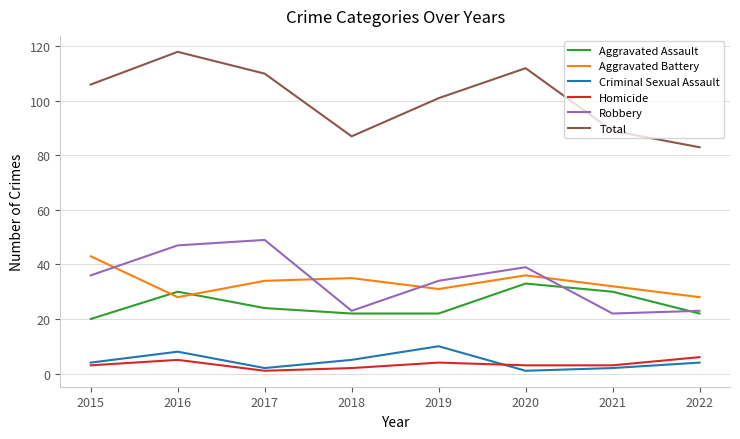

Reading left to right, what are all the values shown in this chart?

Aggravated Assault: 20	30	24	22	22	33	30	22
Aggravated Battery: 43	28	34	35	31	36	32	28
Criminal Sexual Assault: 4	8	2	5	10	1	2	4
Homicide: 3	5	1	2	4	3	3	6
Robbery: 36	47	49	23	34	39	22	23
Total: 106	118	110	87	101	112	89	83